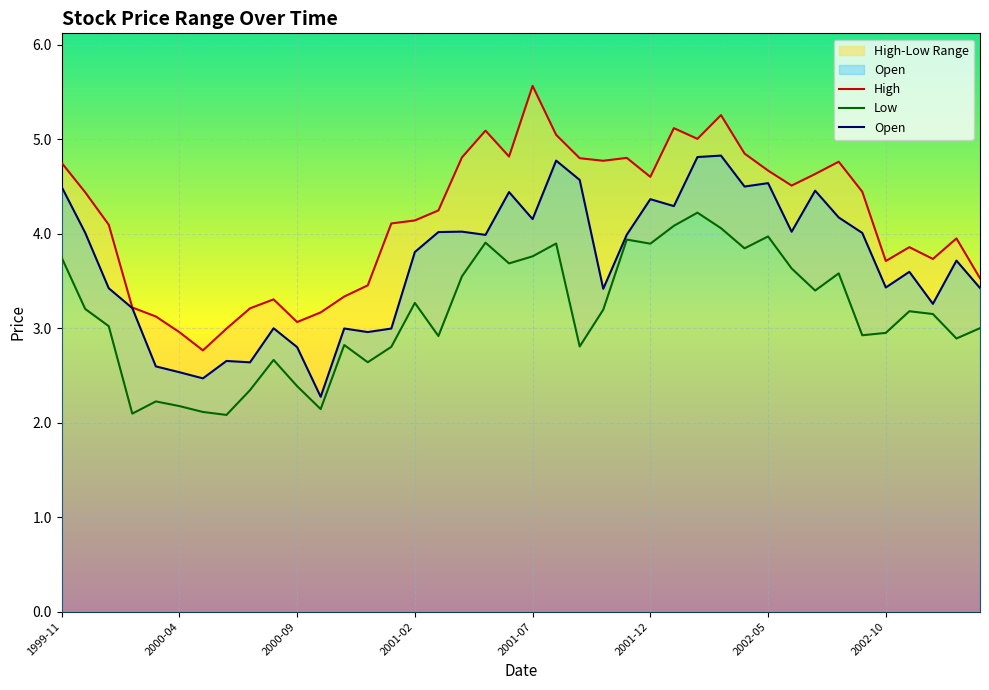

At 2001-09, list the series in order from largest to smallest.

High, Open, Low